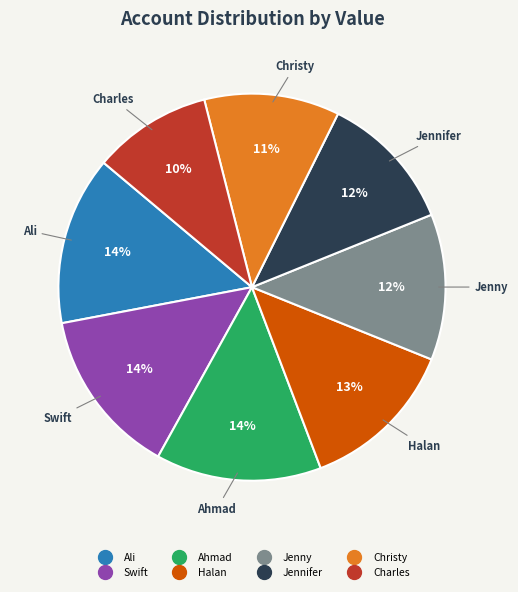

To the nearest percent, what is the difference between the largest and smallest slice percentages?

4%